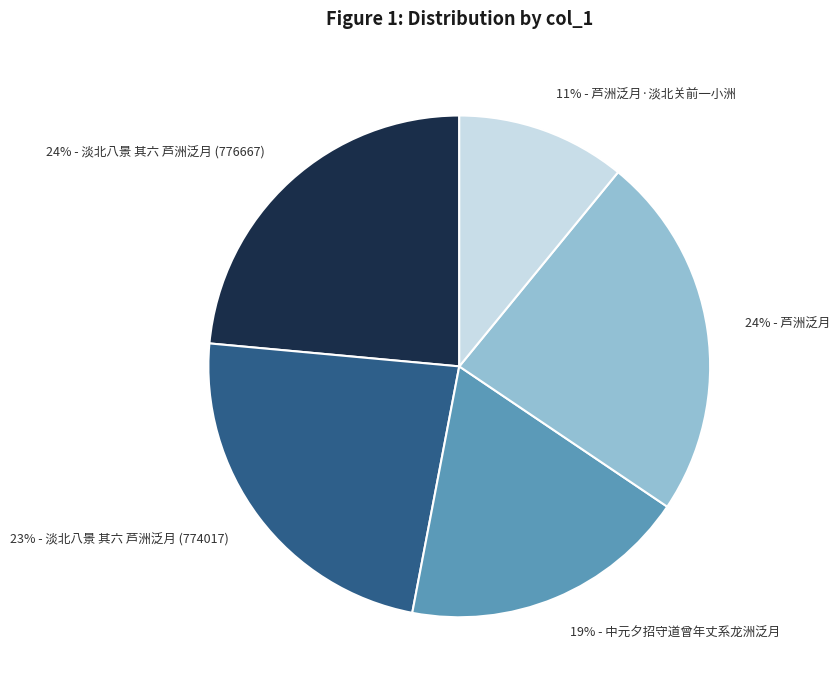

How many segments does this pie chart have?

5